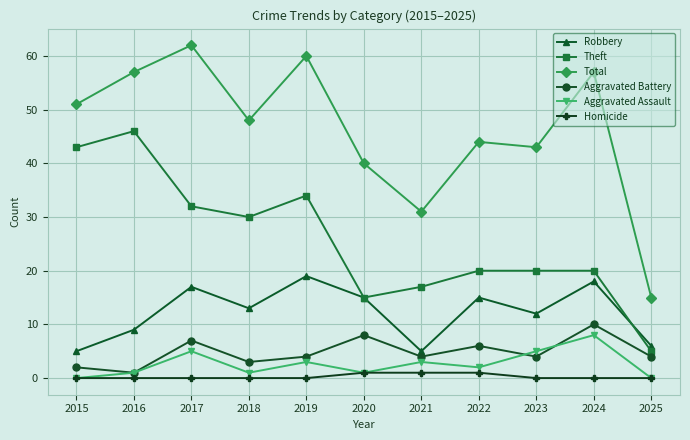

Reading left to right, transcribe all the data shown in this chart.

Robbery: 5	9	17	13	19	15	5	15	12	18	6
Theft: 43	46	32	30	34	15	17	20	20	20	5
Total: 51	57	62	48	60	40	31	44	43	57	15
Aggravated Battery: 2	1	7	3	4	8	4	6	4	10	4
Aggravated Assault: 0	1	5	1	3	1	3	2	5	8	0
Homicide: 0	0	0	0	0	1	1	1	0	0	0